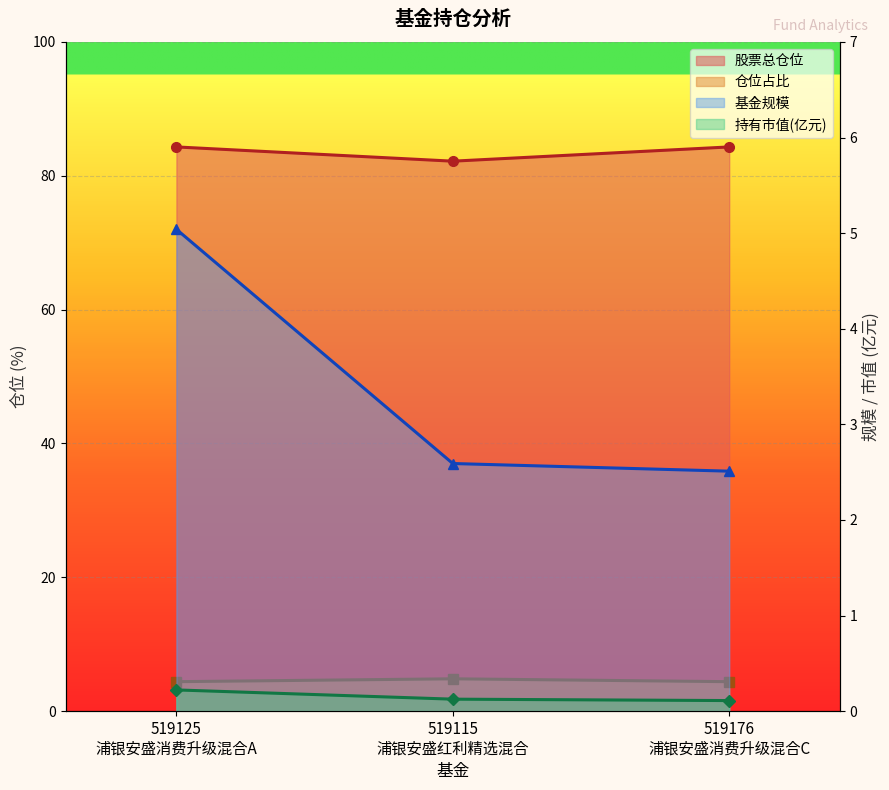

Which series has the largest range (max minus min)?

基金规模